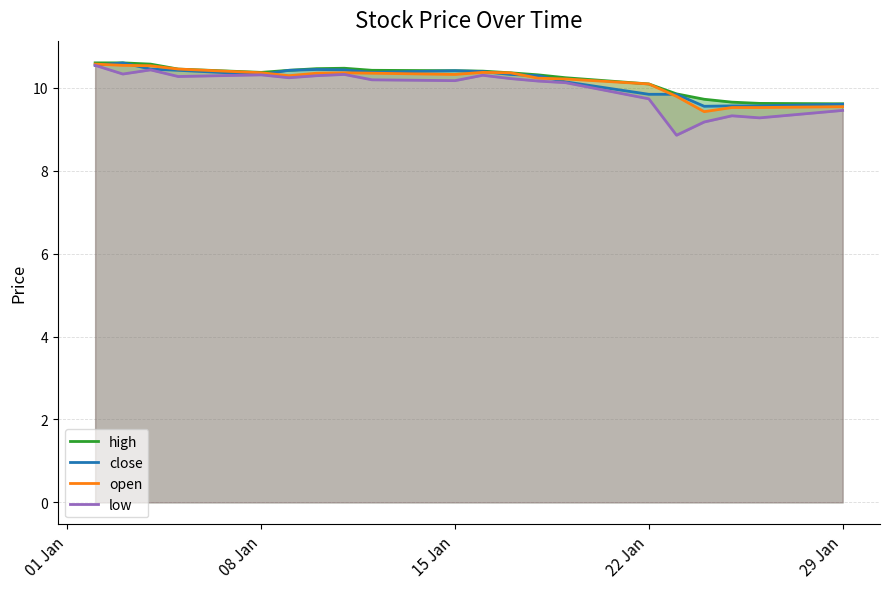

Does the chart display data point markers on the line(s)?

No